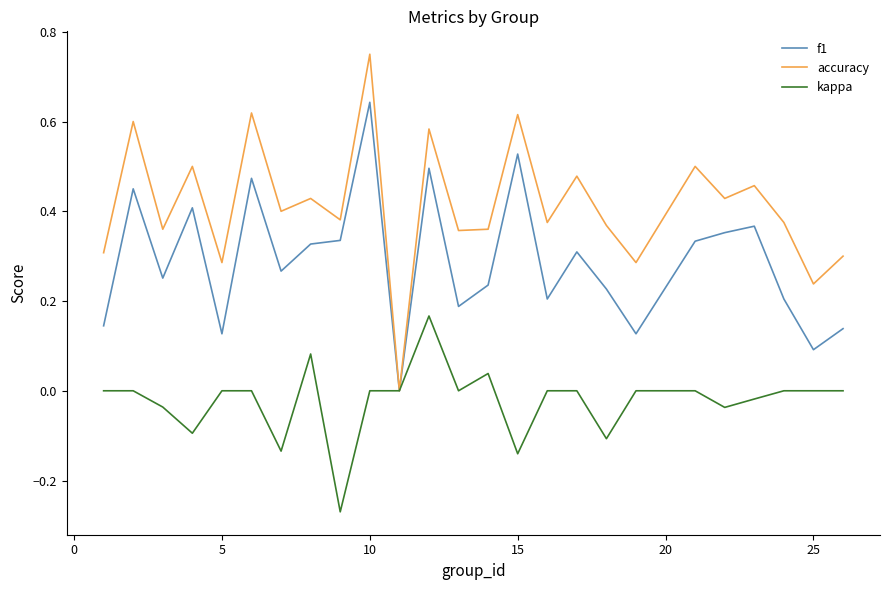

Which series has the widest spread of values?

accuracy